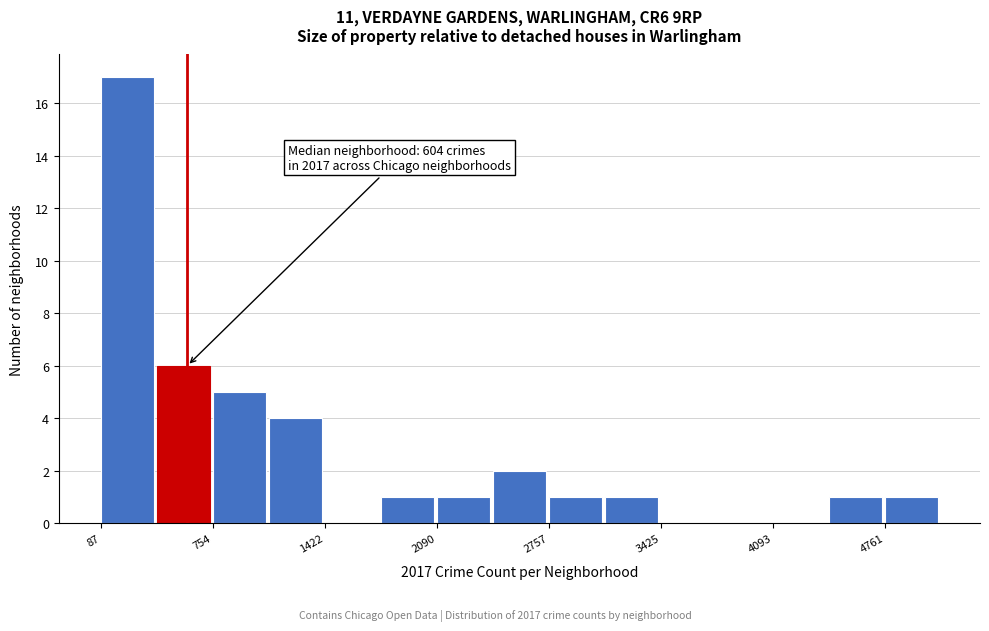

Around what value on the x-axis is the tallest bar? Give the approximate position of its centre, as read against the axis.

200